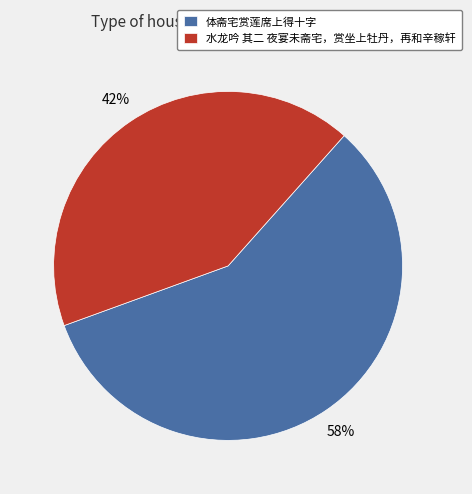

Between 水龙吟 其二 夜宴未斋宅，赏坐上牡丹，再和辛稼轩 and 体斋宅赏莲席上得十字, which is larger?

体斋宅赏莲席上得十字